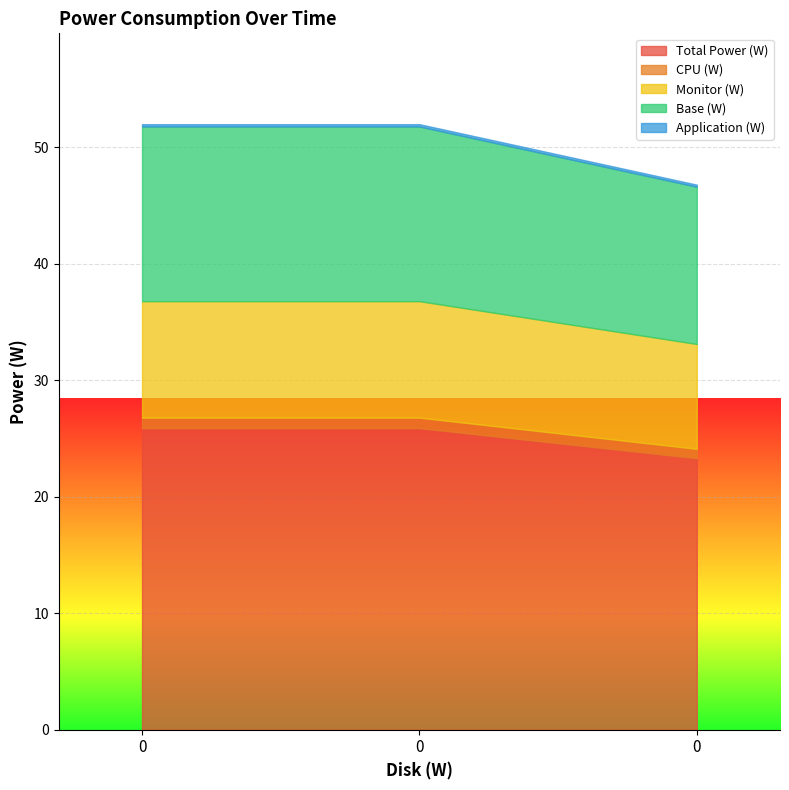

What is the approximate value of Application (W) at 0?

0.2